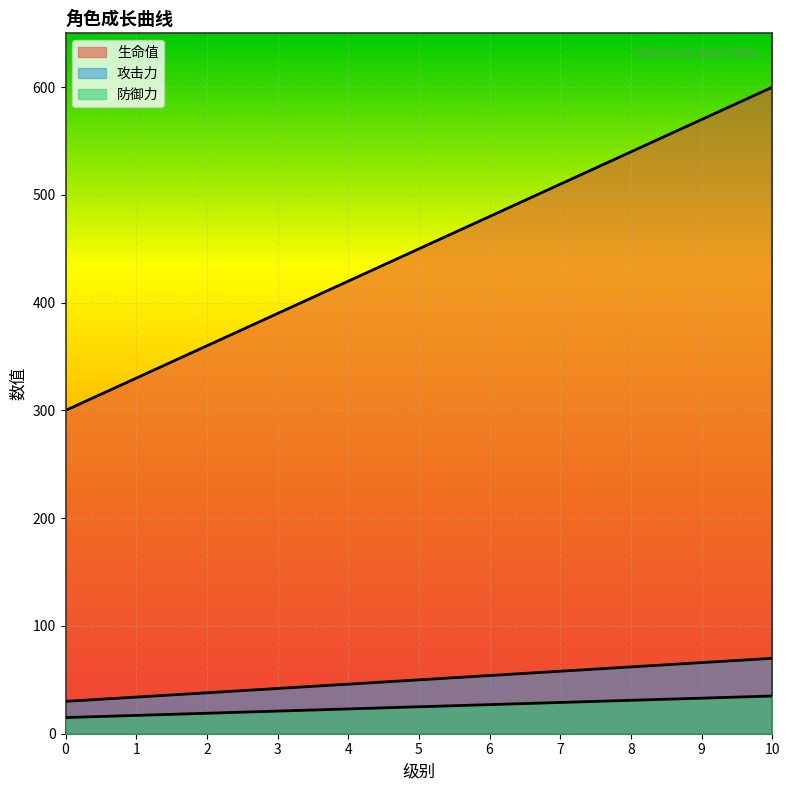

Reading left to right, list all the values displayed in this chart.

生命值: 300	330	360	390	420	450	480	510	540	570	600
攻击力: 30	34	38	42	46	50	54	58	62	66	70
防御力: 15	17	19	21	23	25	27	29	31	33	35